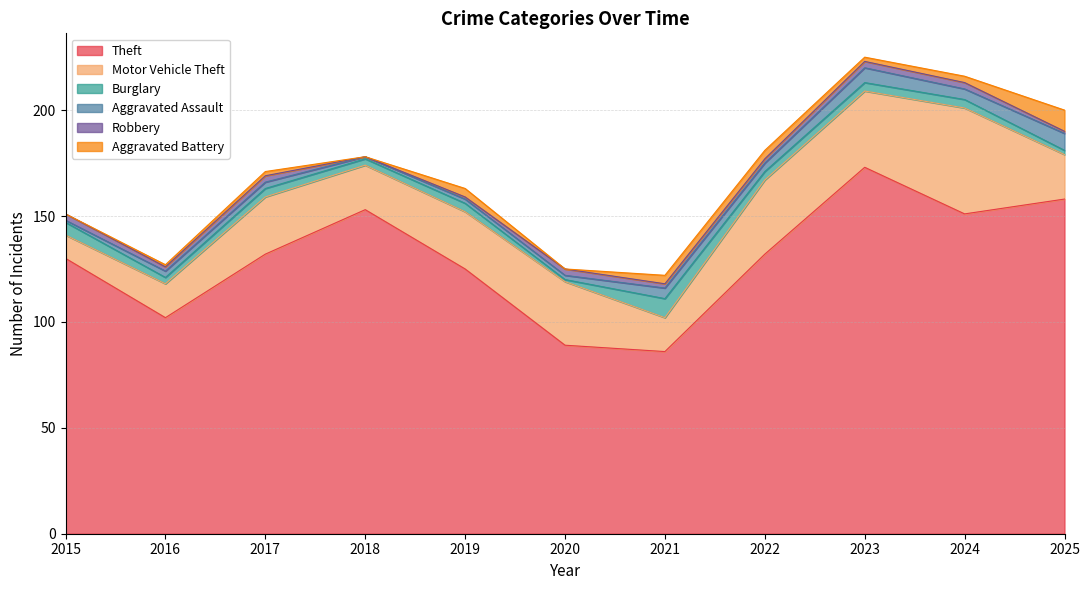

In Burglary, how many points are lower than both neighbors (excluding endpoints)?

3